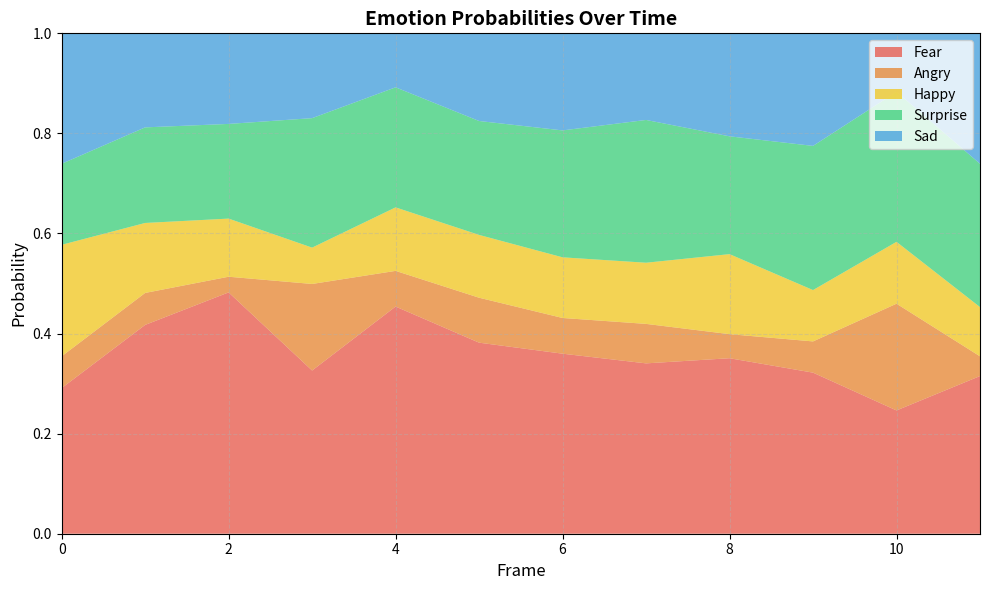

Reading right to left, transcribe all the data shown in this chart.

Fear: 0.3	0.2	0.3	0.4	0.3	0.4	0.4	0.5	0.3	0.5	0.4	0.3
Angry: 0.0	0.2	0.1	0.0	0.1	0.1	0.1	0.1	0.2	0.0	0.1	0.1
Happy: 0.1	0.1	0.1	0.2	0.1	0.1	0.1	0.1	0.1	0.1	0.1	0.2
Surprise: 0.3	0.3	0.3	0.2	0.3	0.3	0.2	0.2	0.3	0.2	0.2	0.2
Sad: 0.3	0.1	0.2	0.2	0.2	0.2	0.2	0.1	0.2	0.2	0.2	0.3